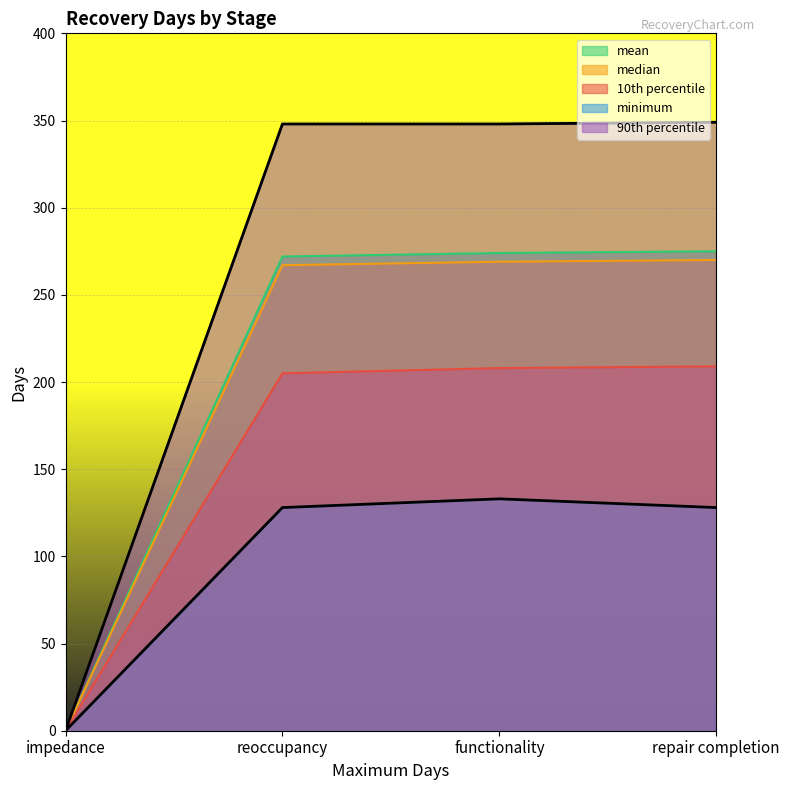

At which label does minimum reach its peak?

functionality